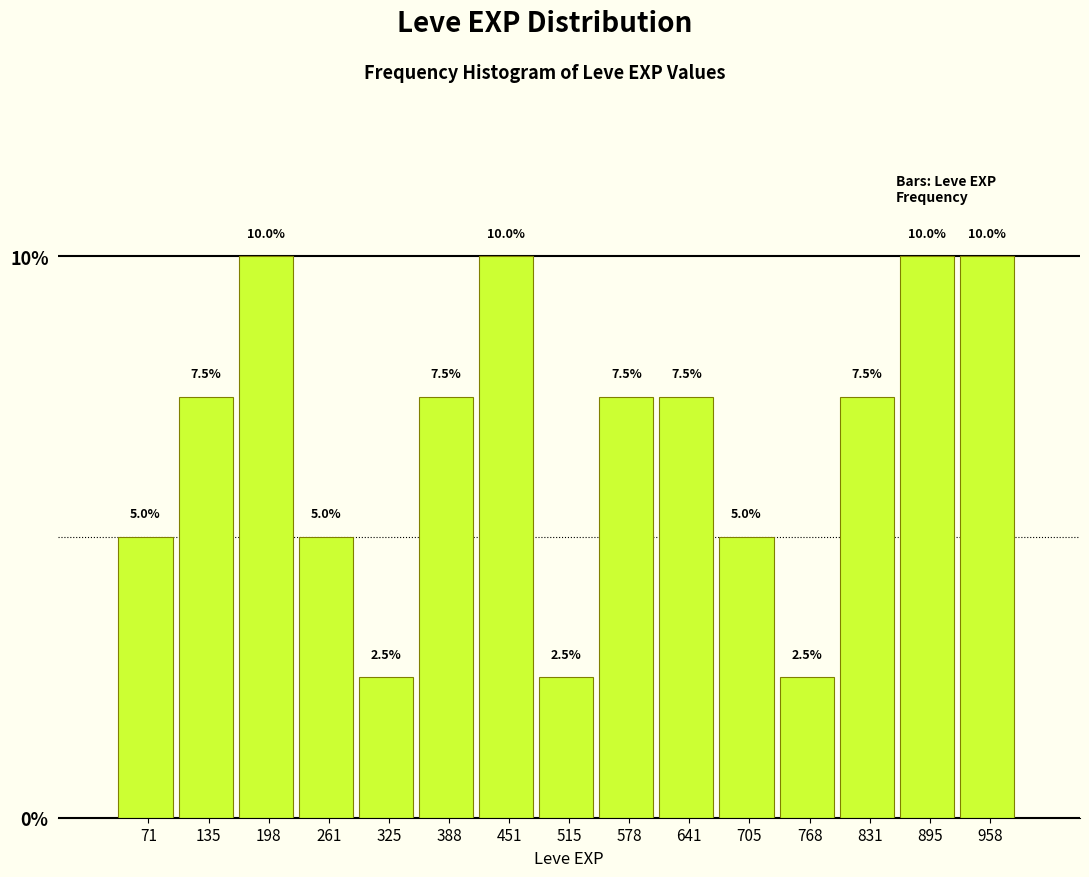

What is the height of the bar covering 100 to 170 on the x-axis? The bar edges are not printed on the chart, so give them approximately, as read against the axis.

7.5